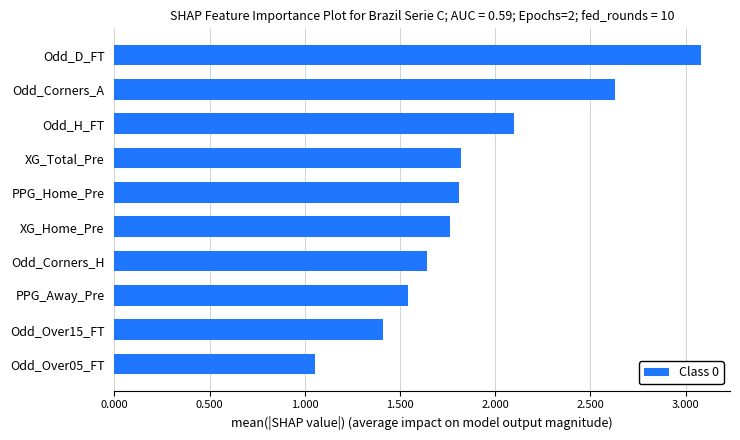

What is the change in value from Odd_Over05_FT to Odd_Corners_A?

+1.6